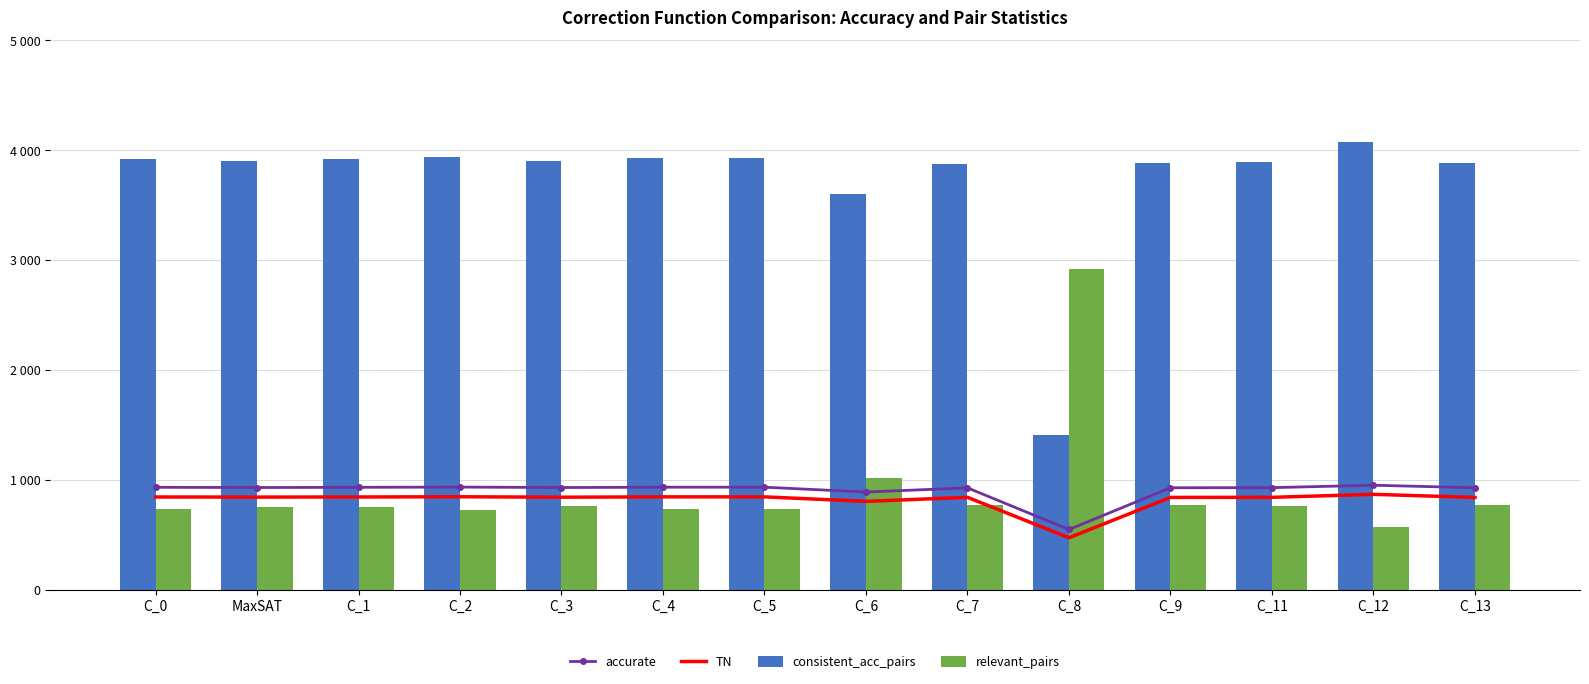

What position from the left is C_3?

5